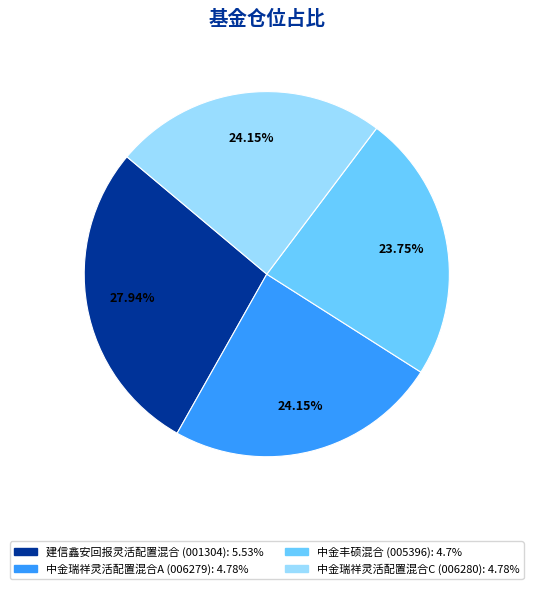

To the nearest percent, what is the combined percentage of 中金丰硕混合 and 中金瑞祥灵活配置混合C?

48%